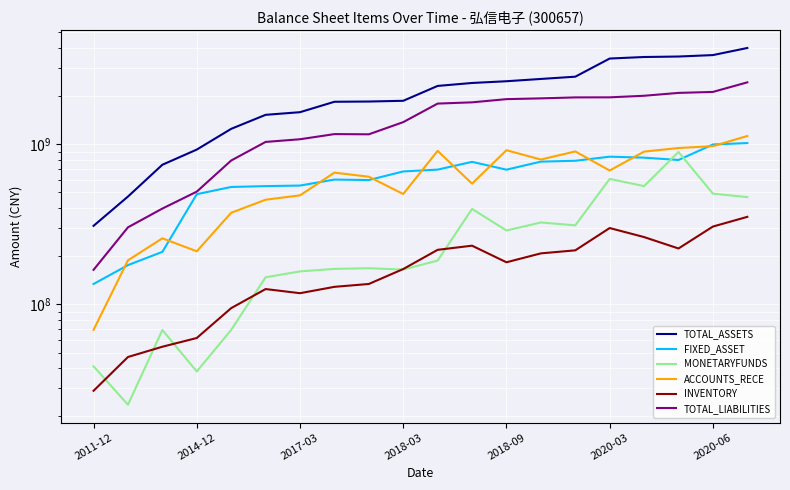

True or false: INVENTORY and TOTAL_ASSETS intersect in this chart.

False